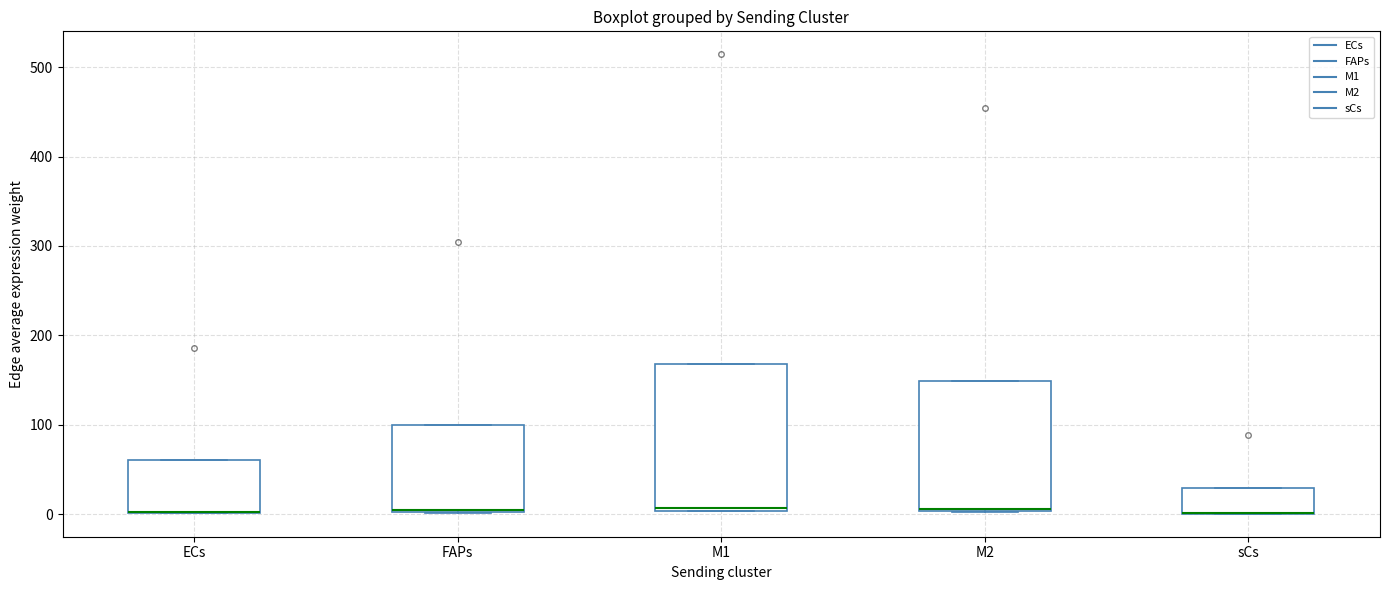

Where is the lower edge of the box for M1 on the y-axis? The values are not printed on the chart, so give them approximately, as read against the axis.

0